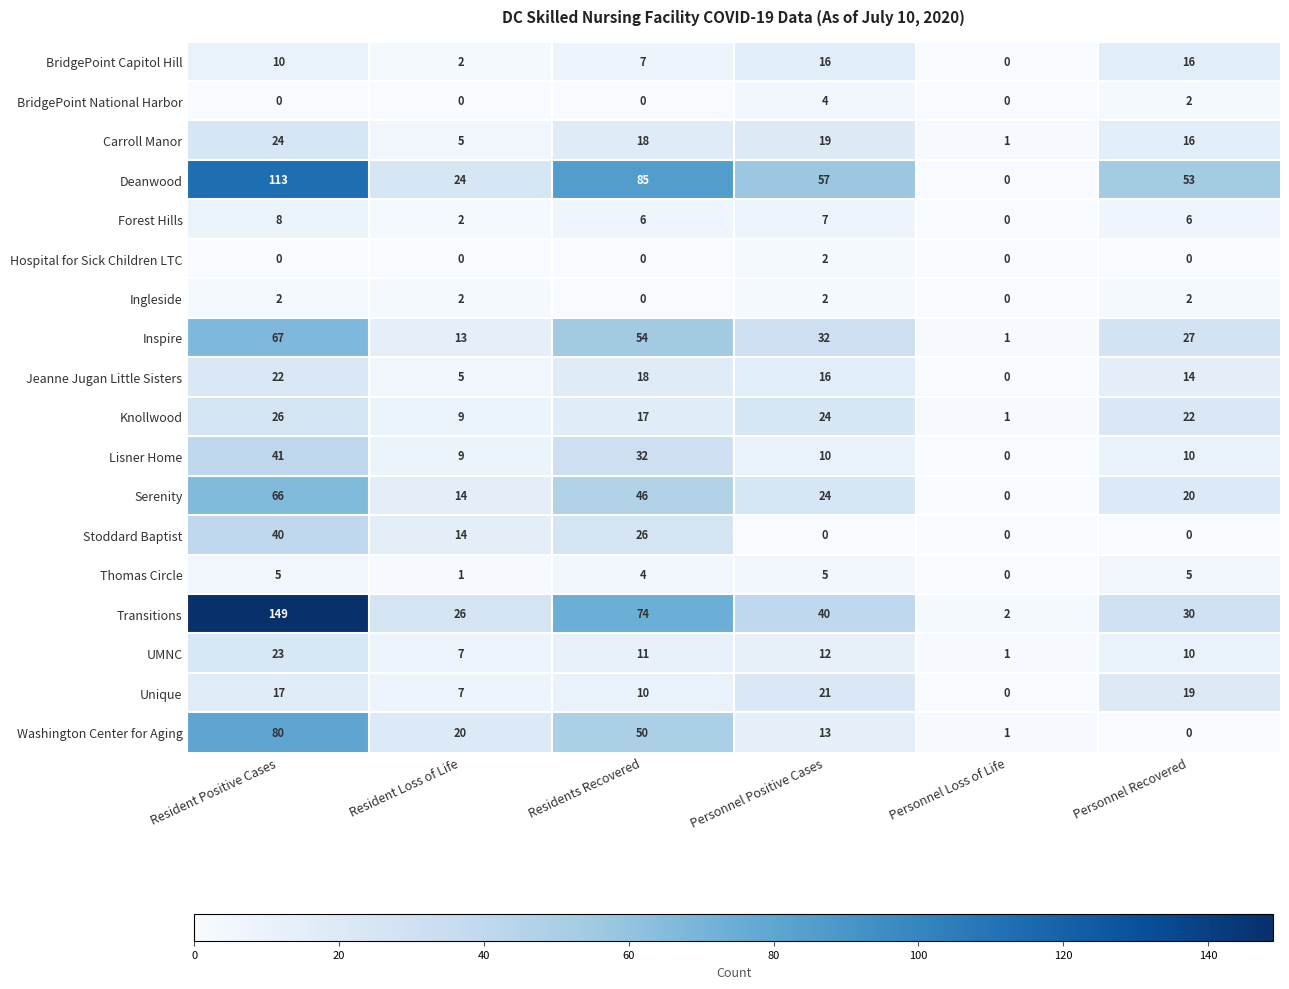

What is the difference between the maximum and second lowest values in the Unique series?

14